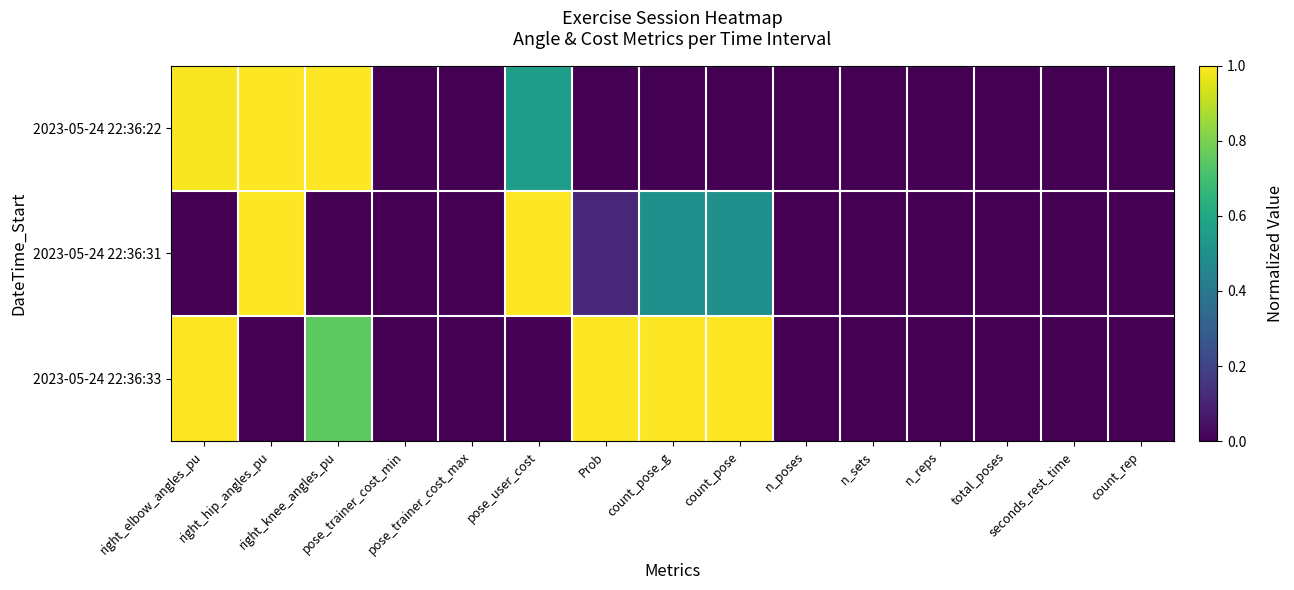

At how many categories does at least one series exceed 0?

7